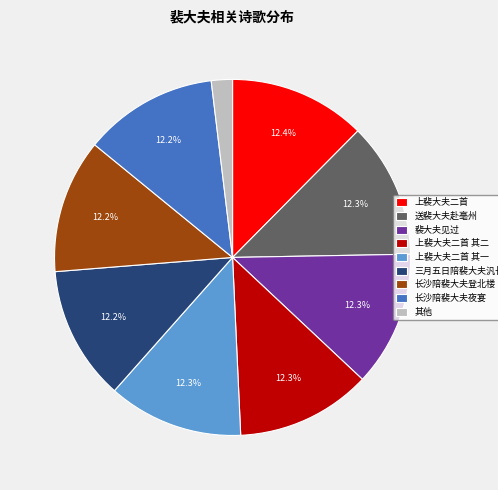

Count the number of slices in the pie.

9